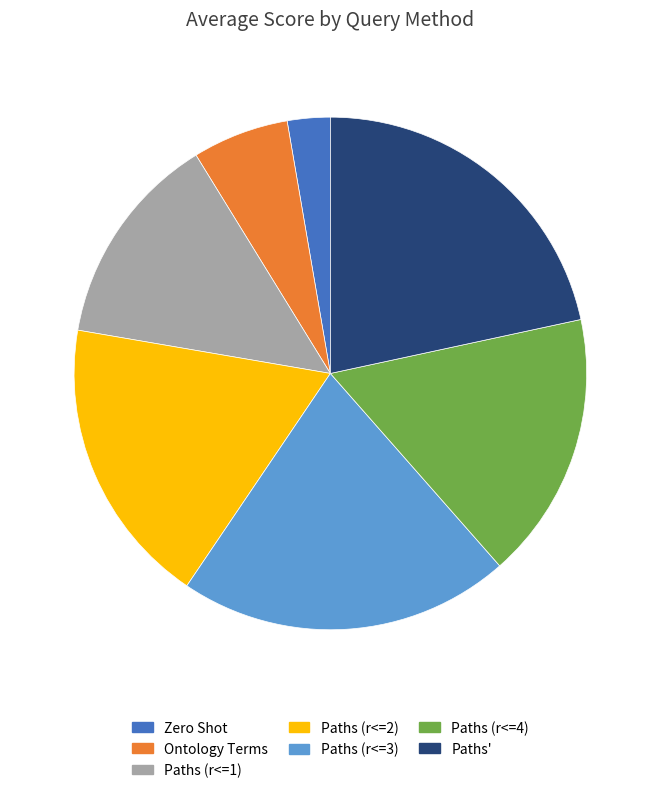

Count the number of slices in the pie.

7